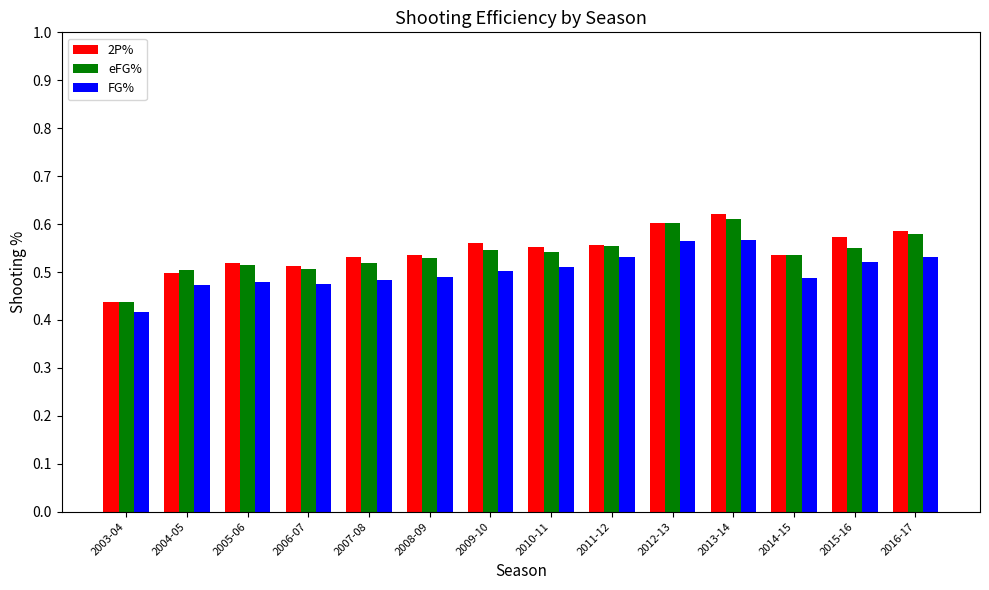

At which category is the sum across all series the highest?

2013-14